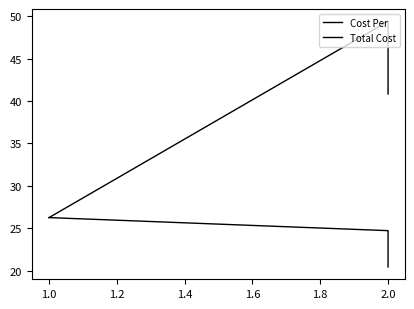

How many data points in Cost Per are less than 26?

2